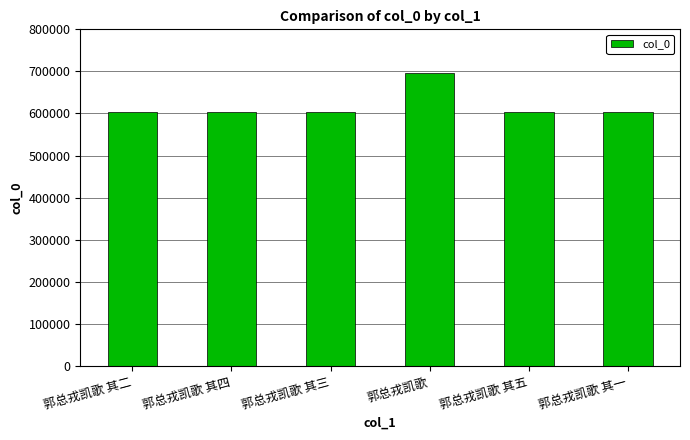

What is the label of the 2nd bar from the right?

郭总戎凯歌 其五